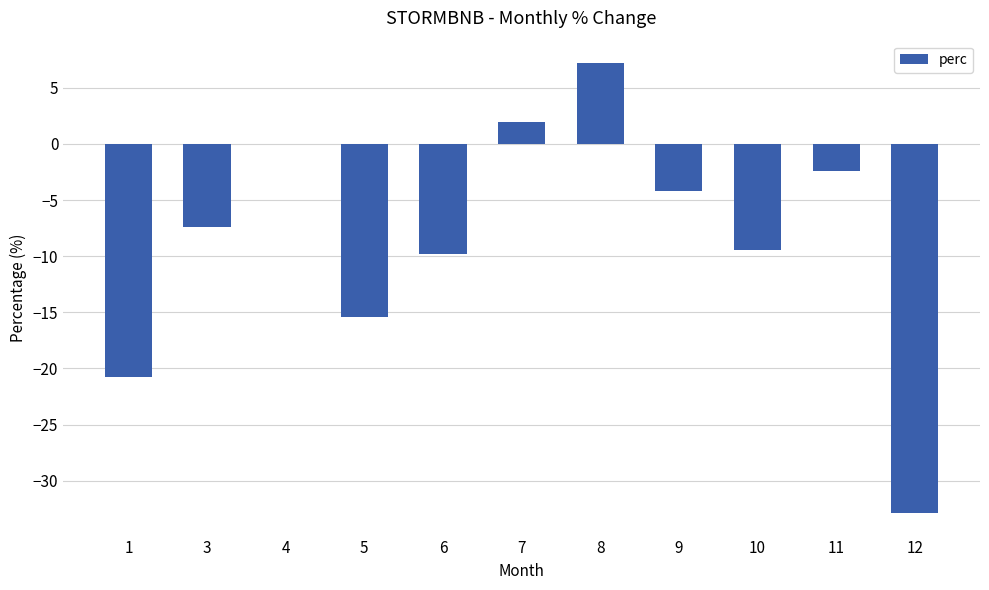

Count the number of data series in this chart.

1